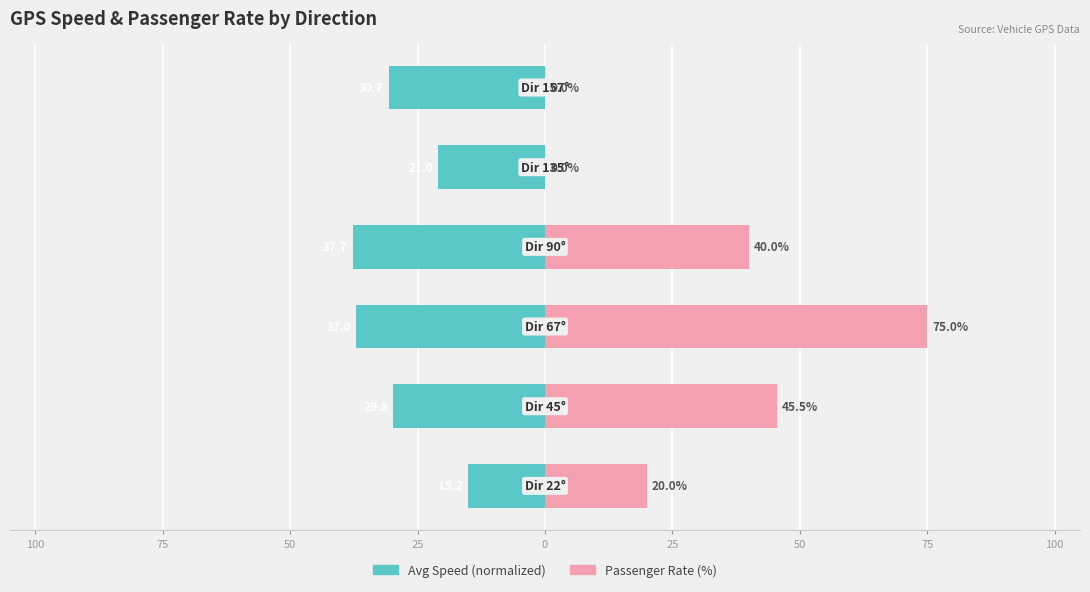

What is the difference between the second highest and second lowest values in the Passenger Rate (%) series?

45.5